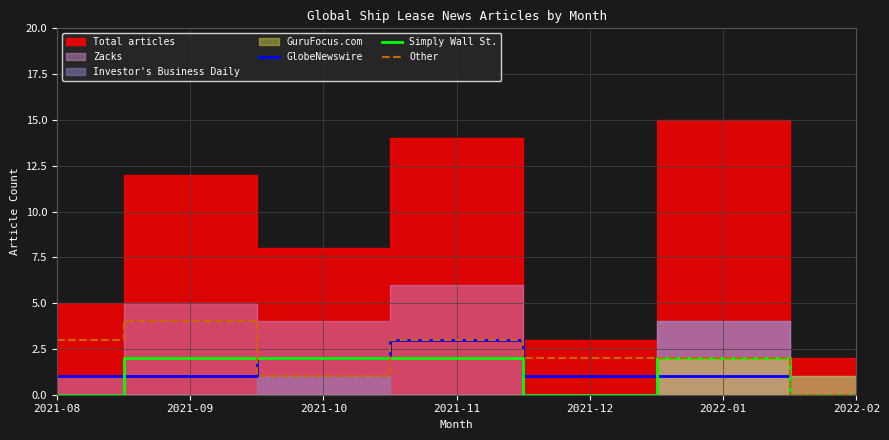

True or false: GlobeNewswire has a value of 1 at 2021-12.

True